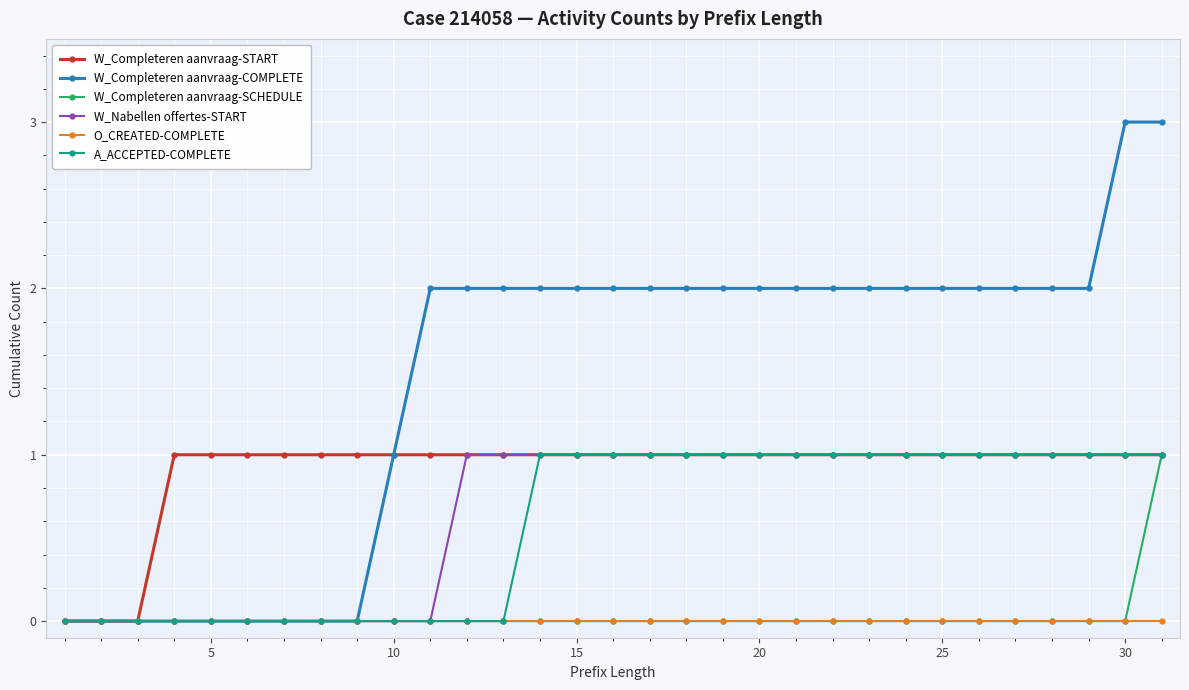

Which series has the largest range (max minus min)?

W_Completeren aanvraag-COMPLETE